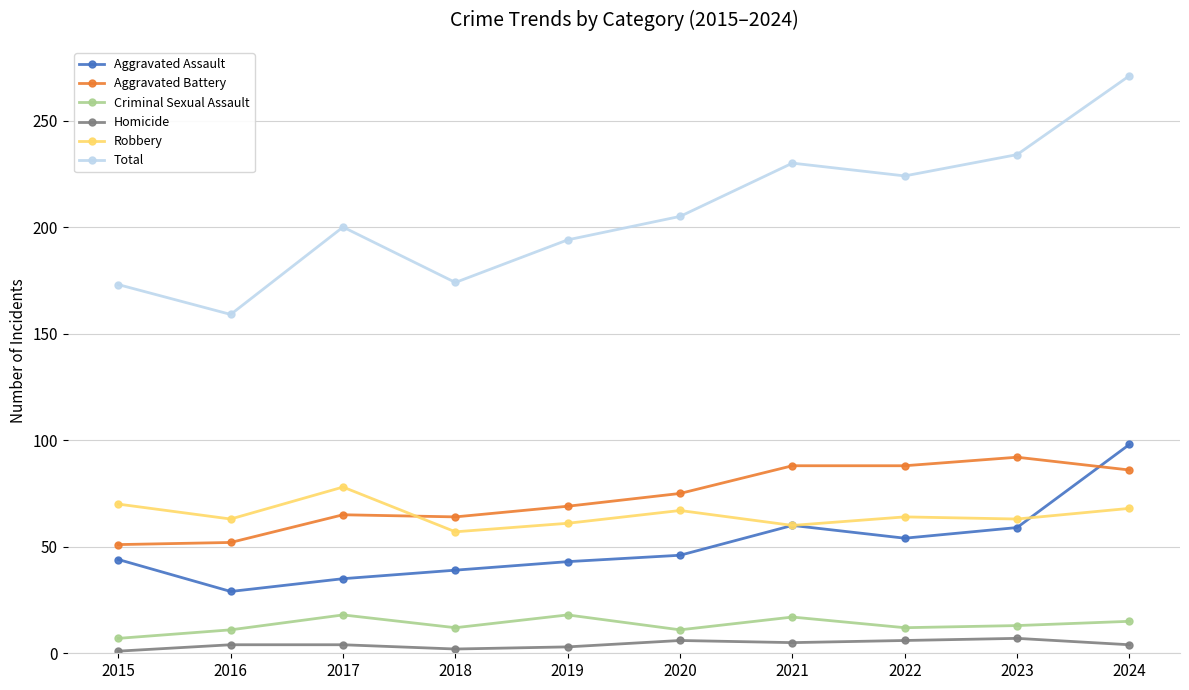

At which category does Aggravated Assault reach its first local valley?

2016